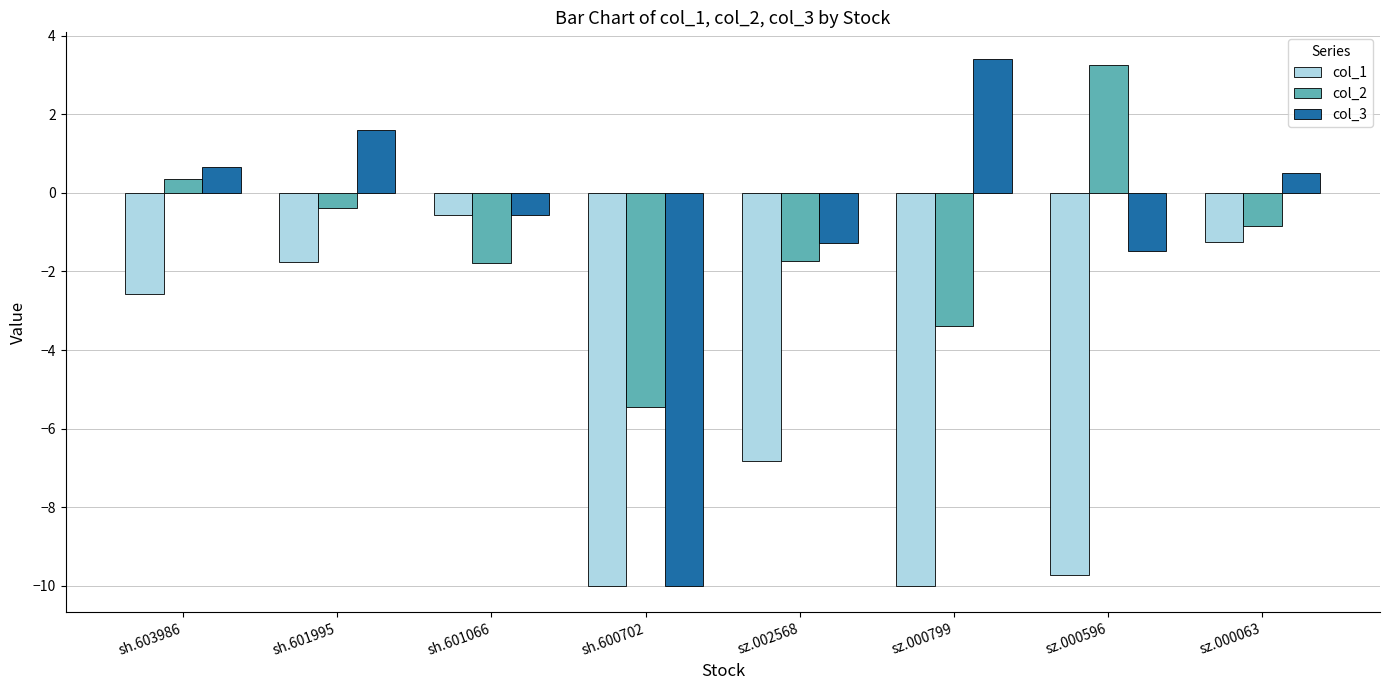

Reading right to left, transcribe all the data shown in this chart.

col_1: -1.2	-9.7	-10.0	-6.8	-10.0	-0.6	-1.8	-2.6
col_2: -0.8	3.3	-3.4	-1.7	-5.4	-1.8	-0.4	0.4
col_3: 0.5	-1.5	3.4	-1.3	-10.0	-0.6	1.6	0.6